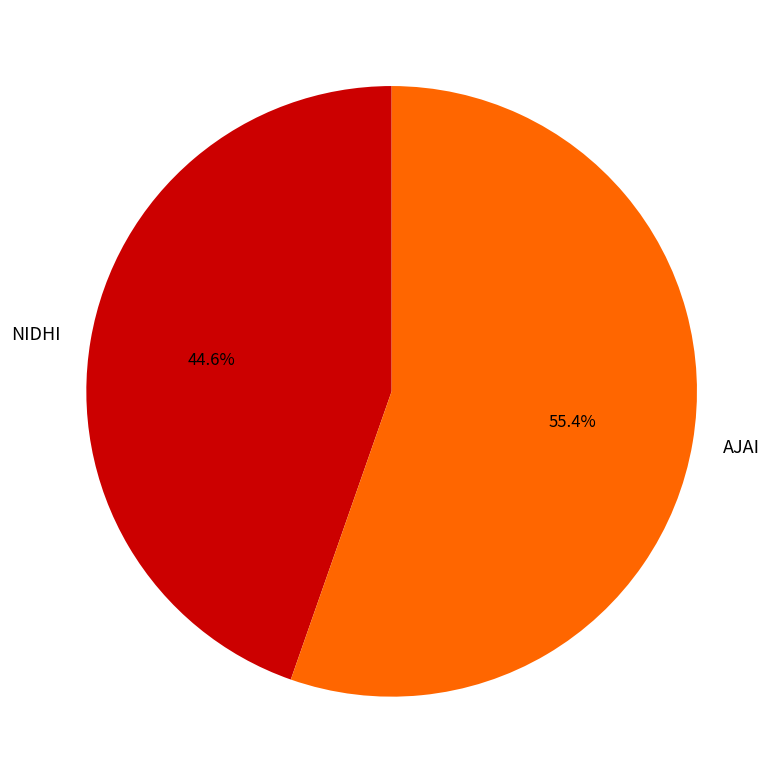

What is the ratio of the value at AJAI to the value at NIDHI?

1.2